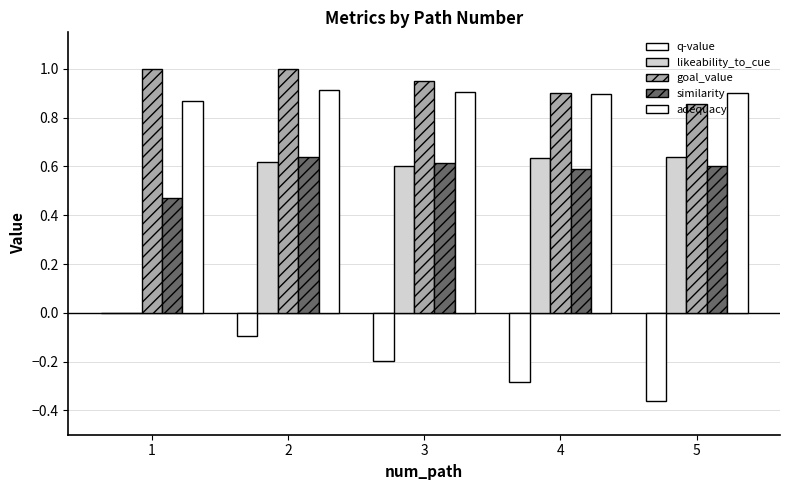

What is the sum of the likeability_to_cue values at 1 and 2?

0.6